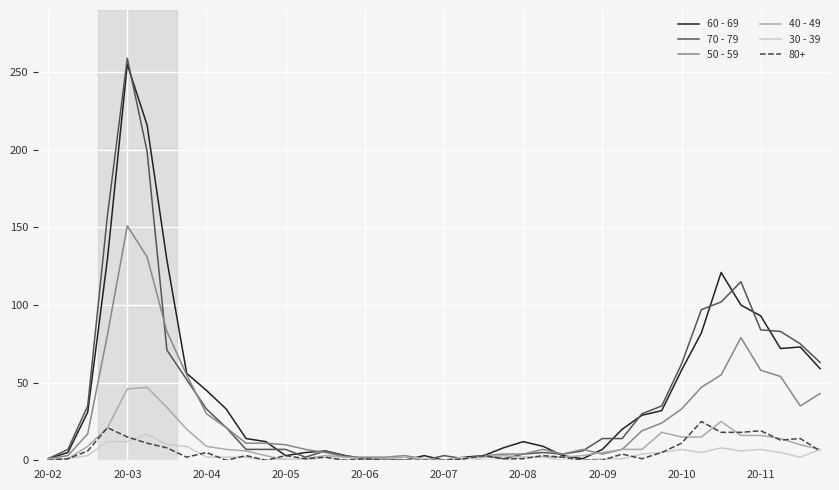

Which series has the largest range (max minus min)?

70 - 79